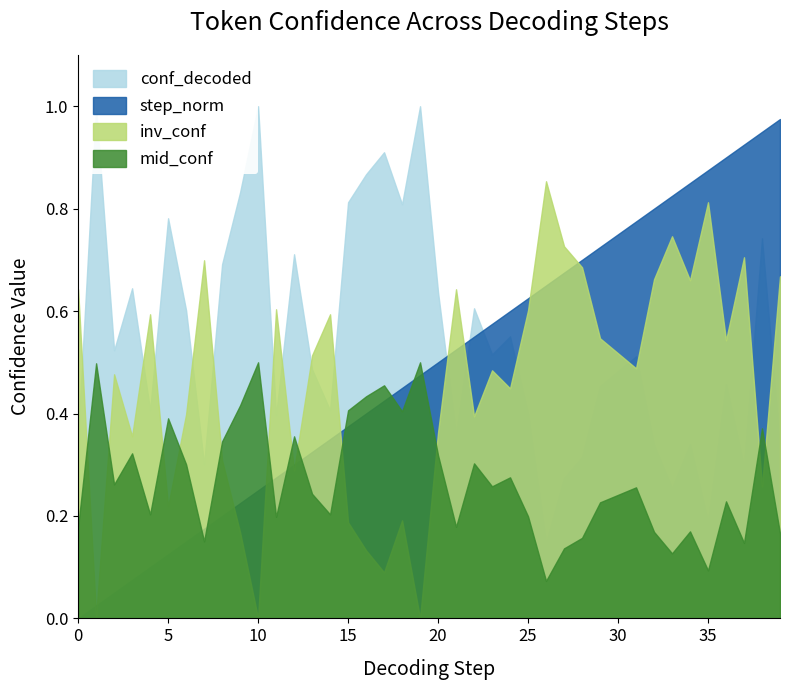

What is the value of the conf_decoded point at the 13th from the left?

0.7